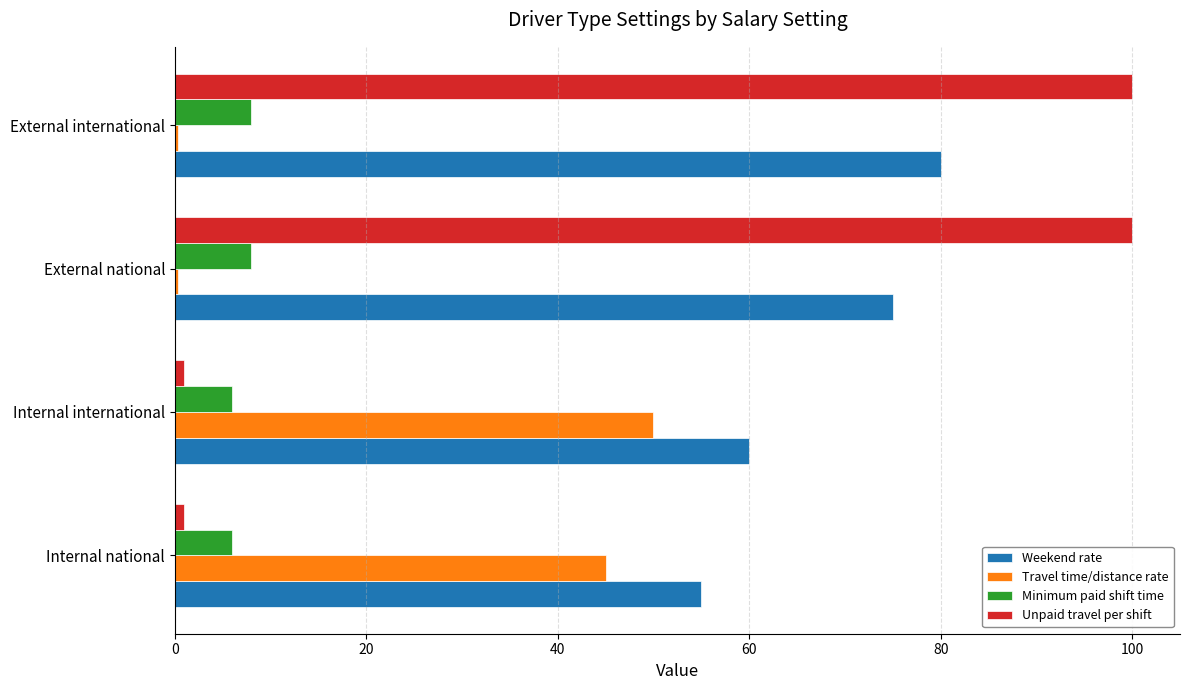

The value of Weekend rate at External national is 100.2. True or false?

False